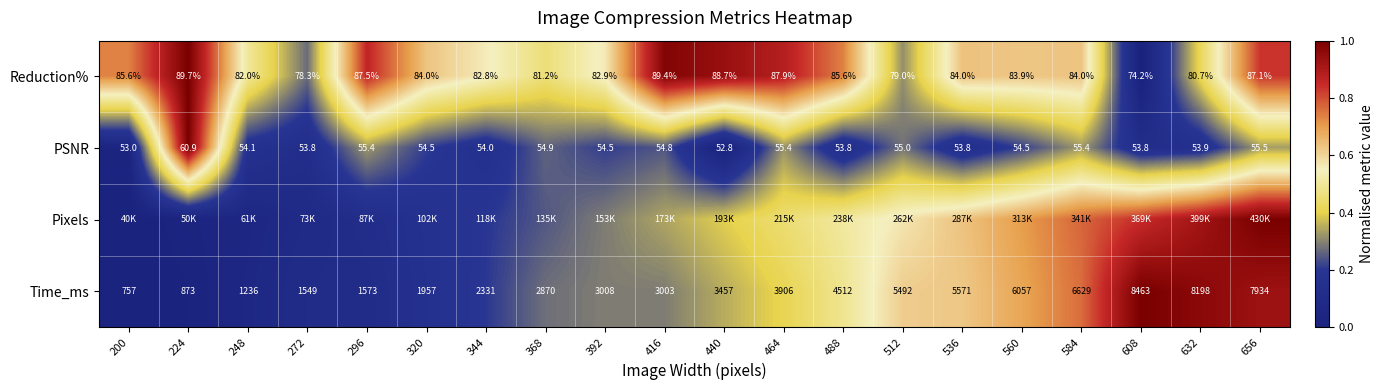

How many data points in Time_ms are less than 3457?

10